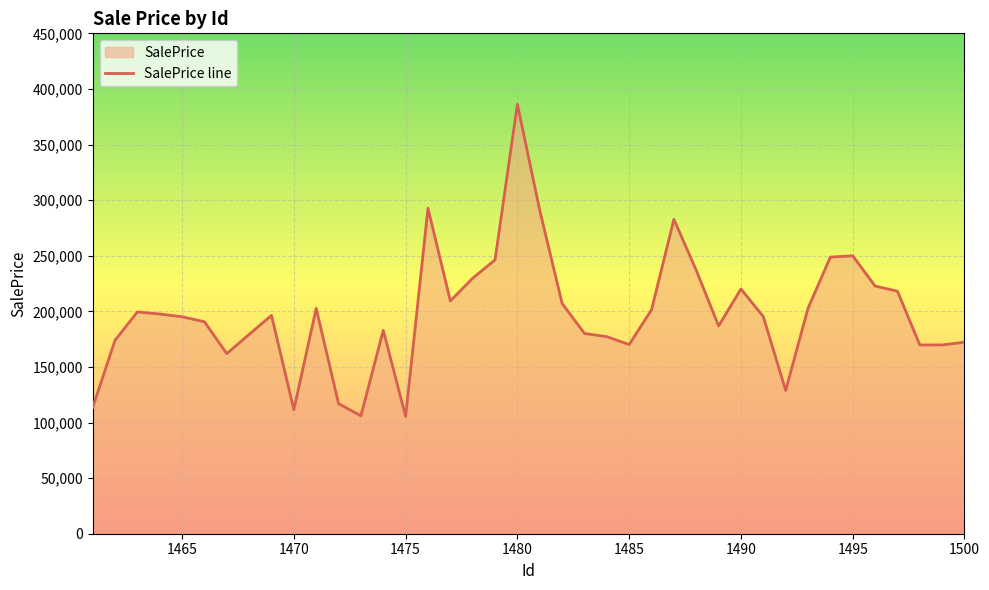

What is the change in value from 1483 to 1489?

+6744.8